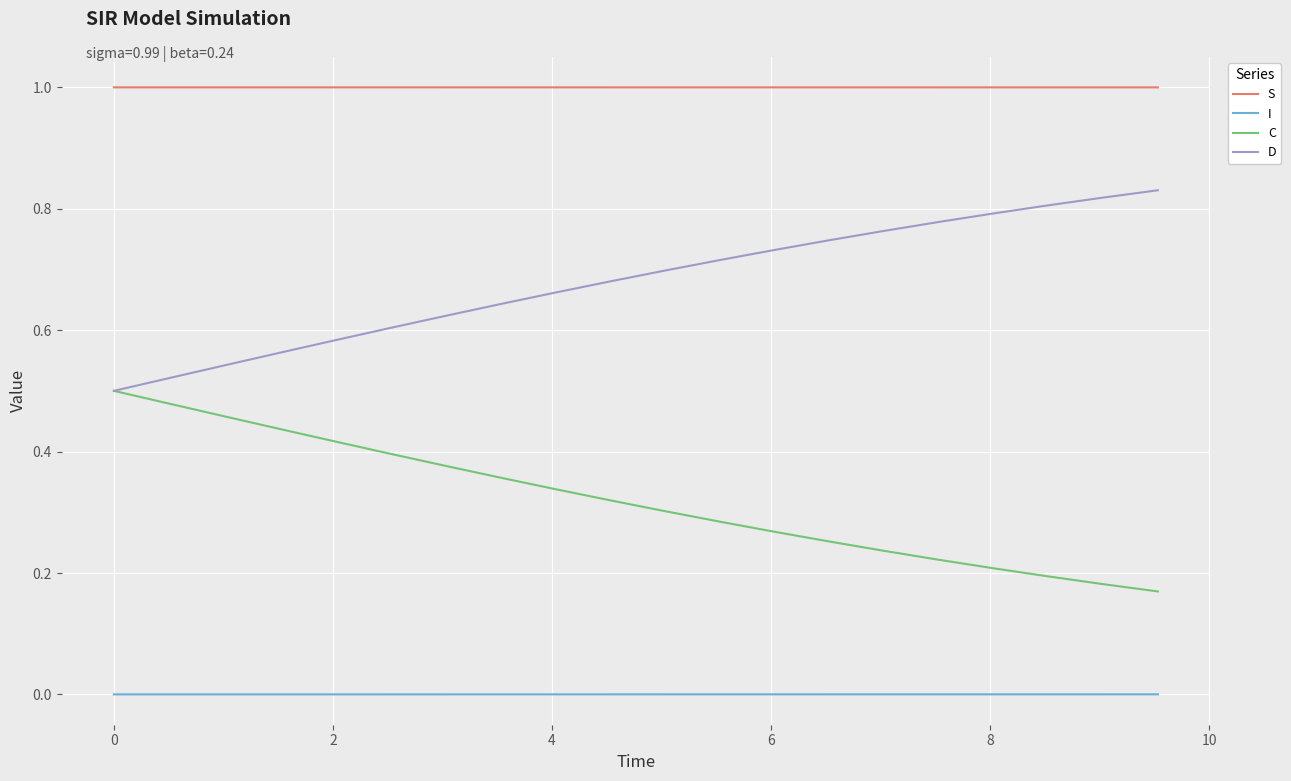

What is the greatest value displayed?

1.0